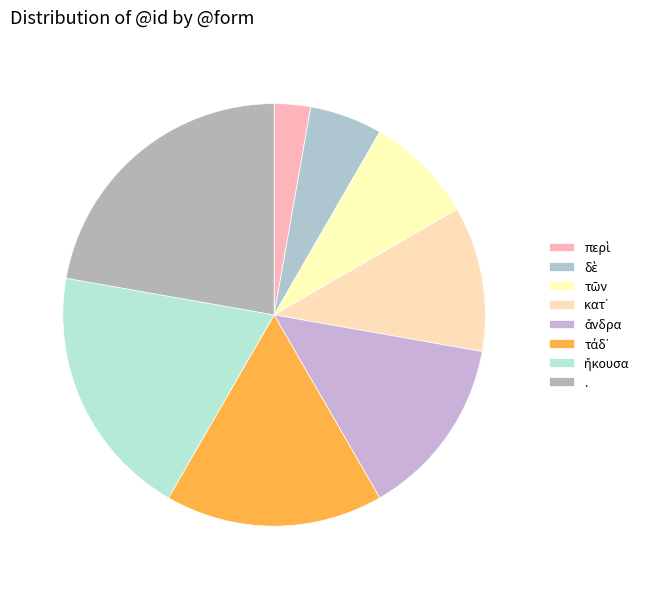

Which category has the smallest portion of the pie?

περὶ